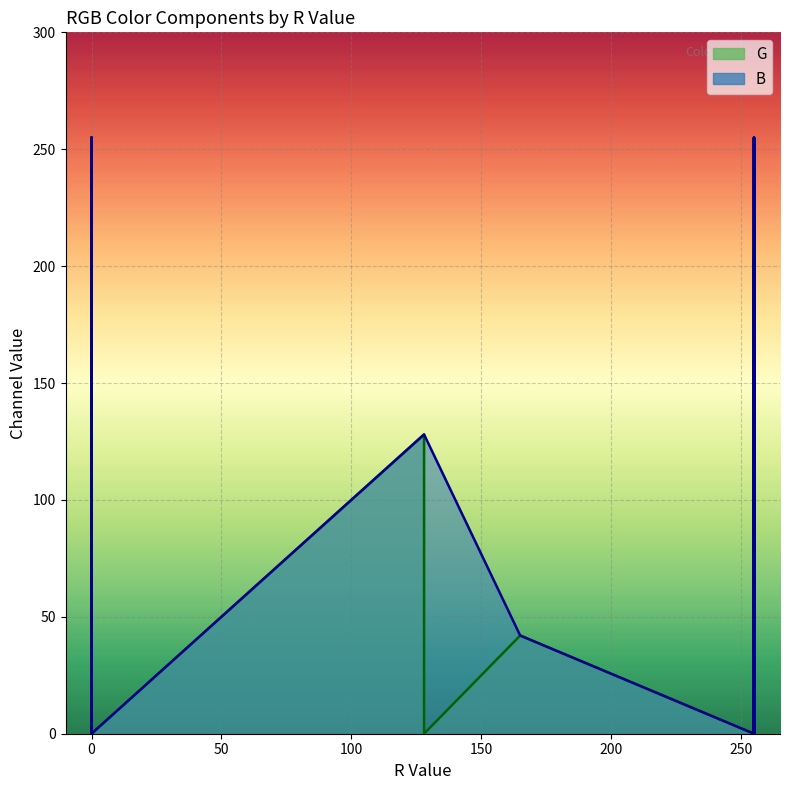

Reading left to right, extract all data points from this chart.

G: 0	255	0	0	255	255	255	0	128	165	192	0	42
B: 0	0	255	0	255	0	255	255	128	0	203	128	42